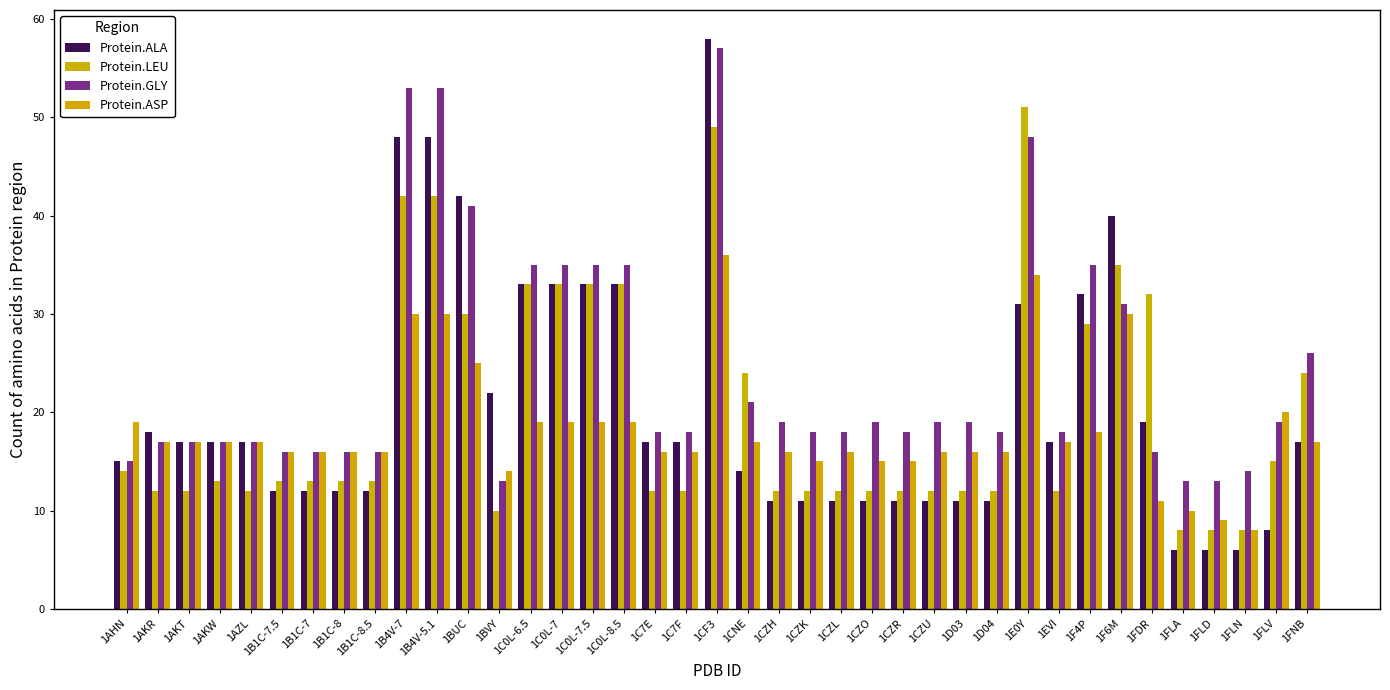

Count the number of data series in this chart.

4